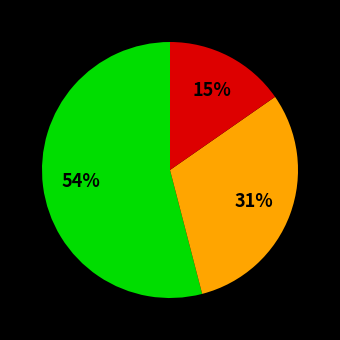

How many segments does this pie chart have?

3